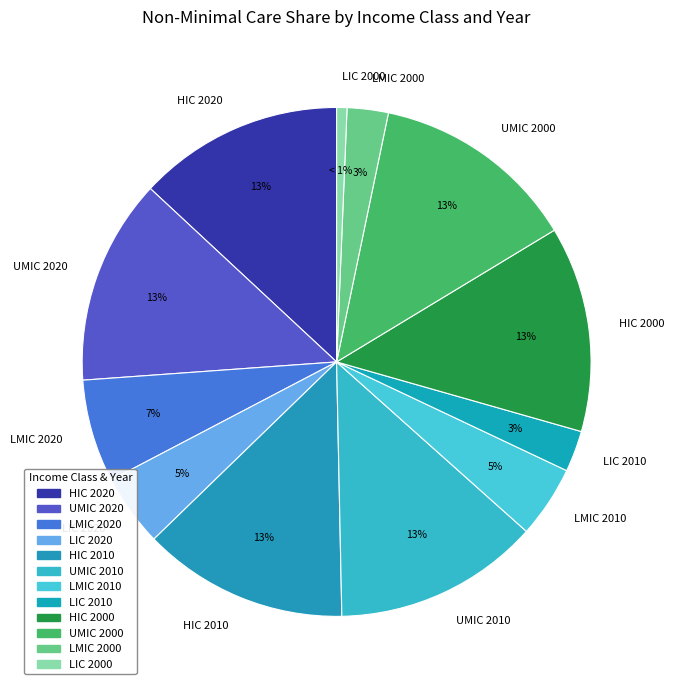

Is it true that UMIC 2010 is 1% of the pie?

False